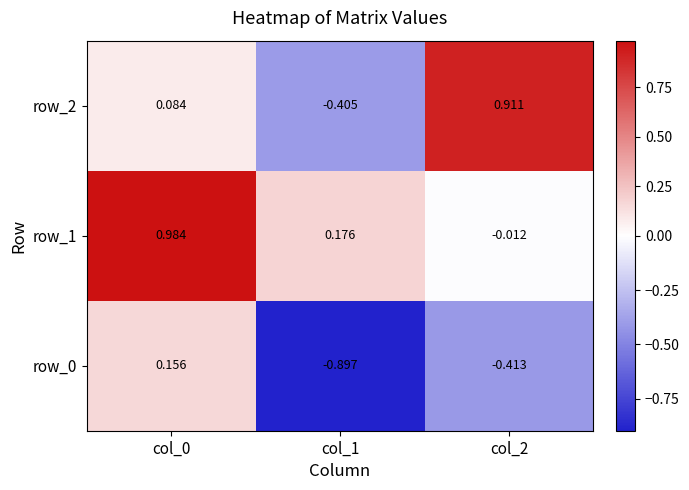

How many negative values does the row_1 series have?

1